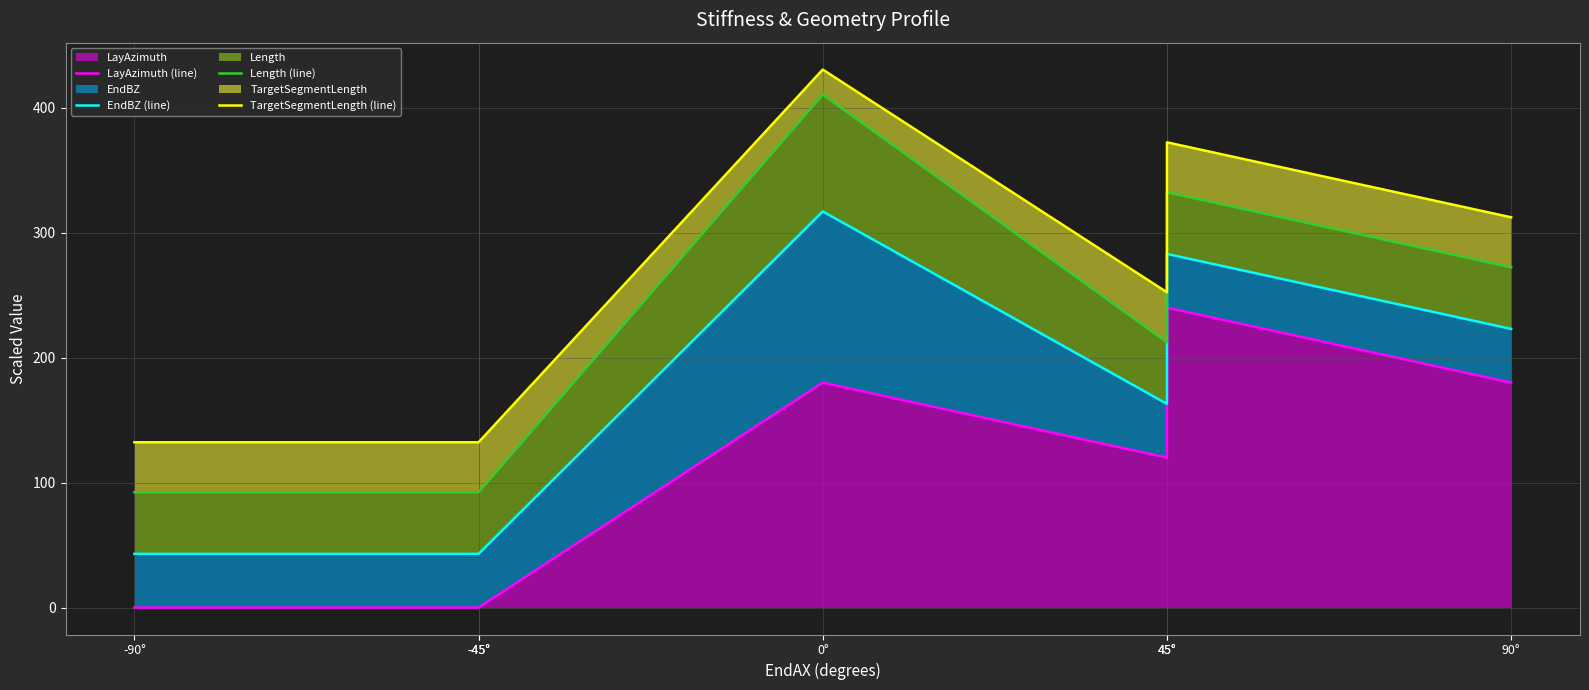

What is the maximum value for LayAzimuth (line)?

240.0